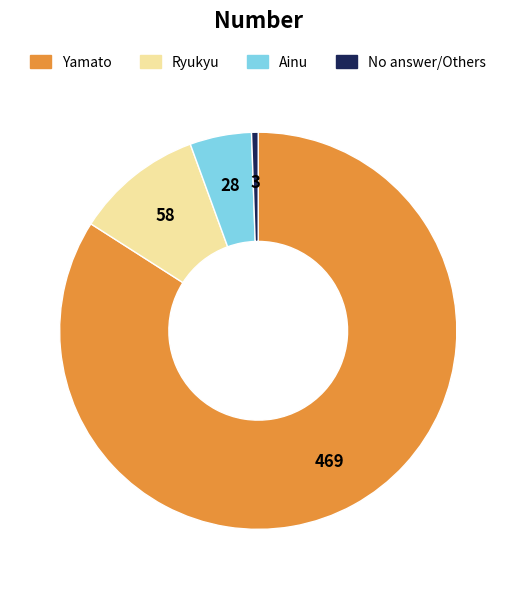

Is there any slice that represents more than half of the pie?

Yes